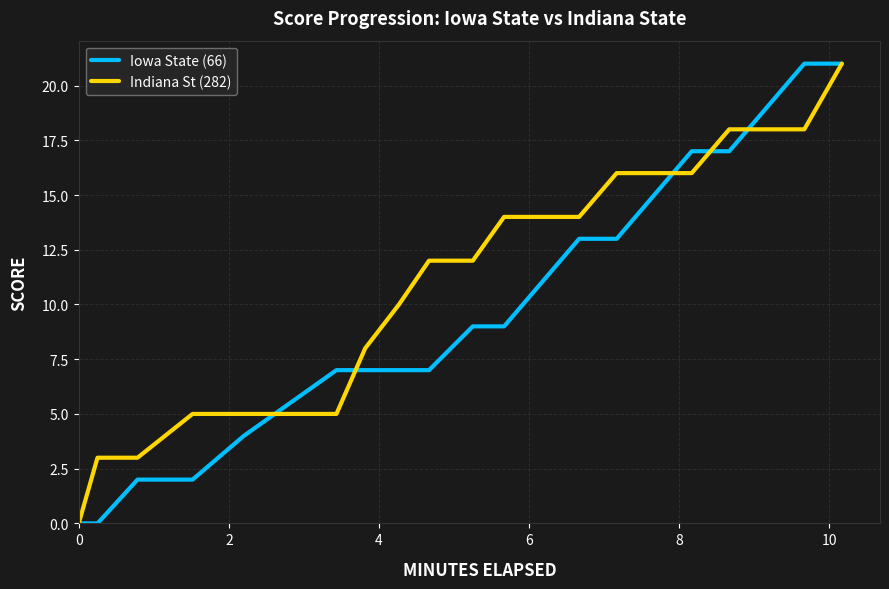

List the series in order of their overall mean, highest first.

Indiana St (282), Iowa State (66)